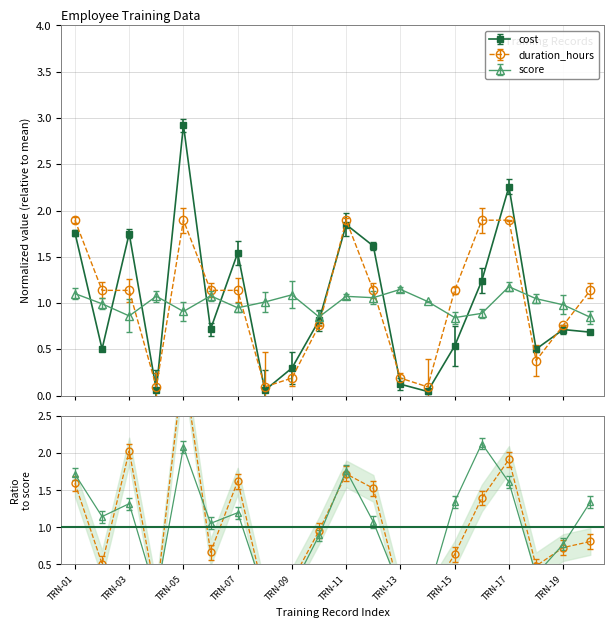

How many times do score and cost cross each other?

11